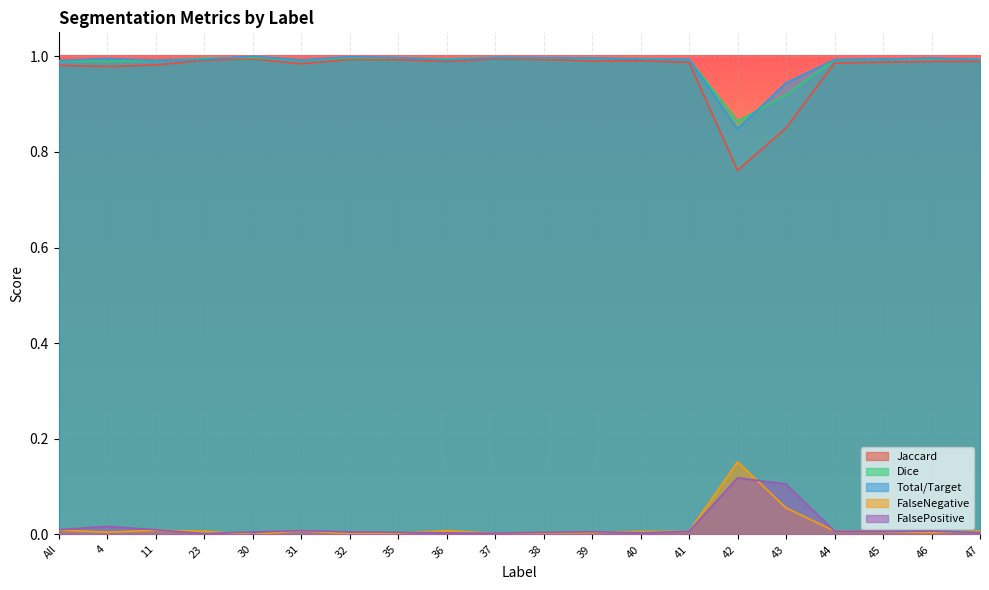

True or false: FalseNegative and Dice intersect in this chart.

False